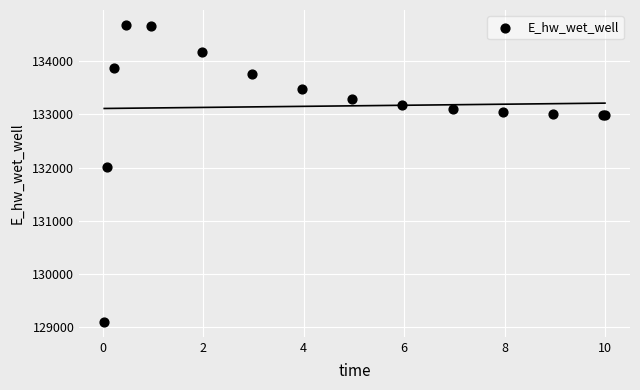

What Y value in the scatter plot is closest to 131889?

132011.0